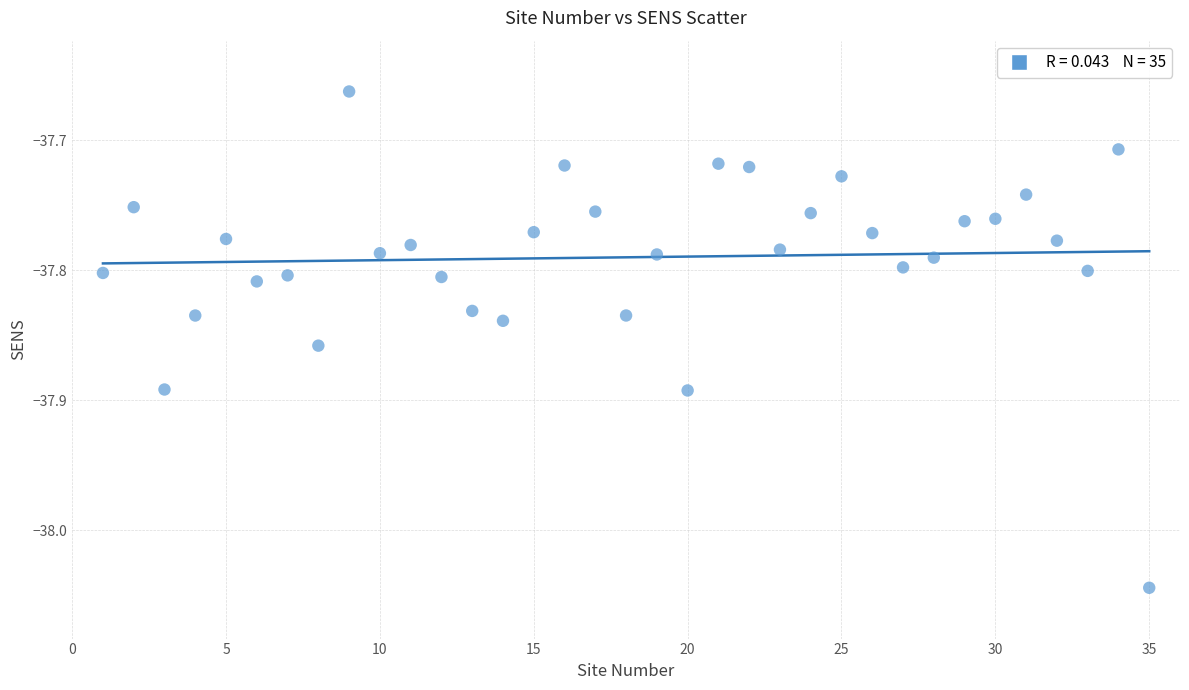

What is the range of Y values (max minus min)?

0.4